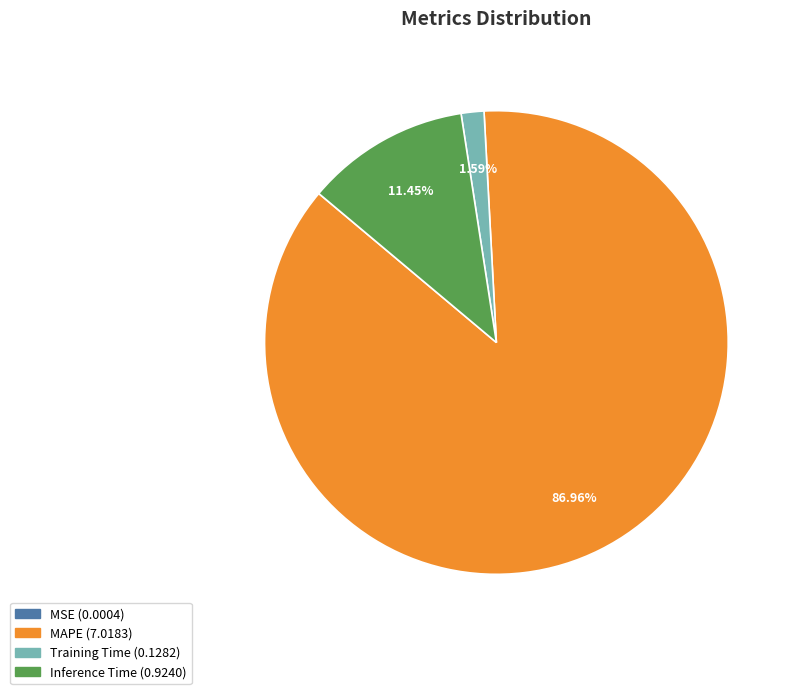

Is there any slice that represents more than half of the pie?

Yes